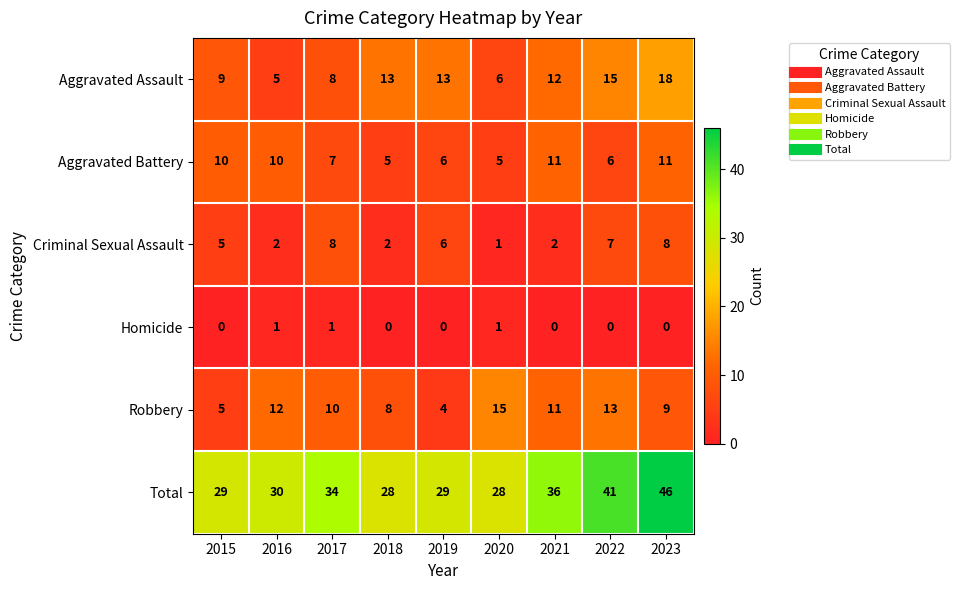

What is the greatest value displayed?

46